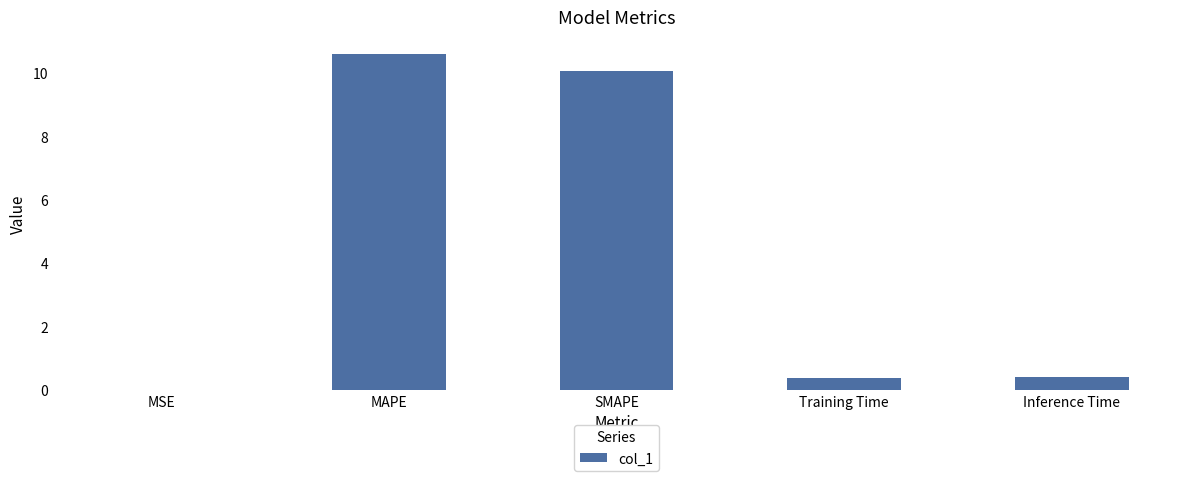

Read the value at MAPE.

10.6